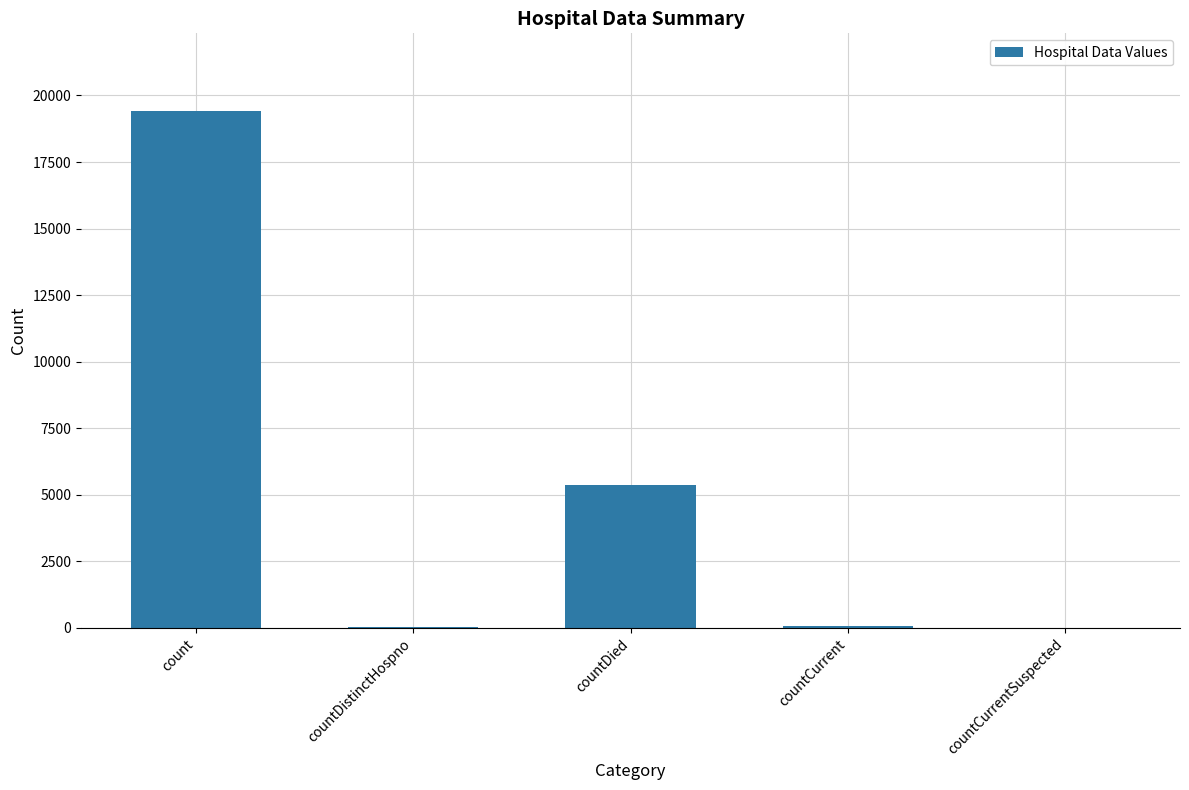

Count the number of data series in this chart.

1